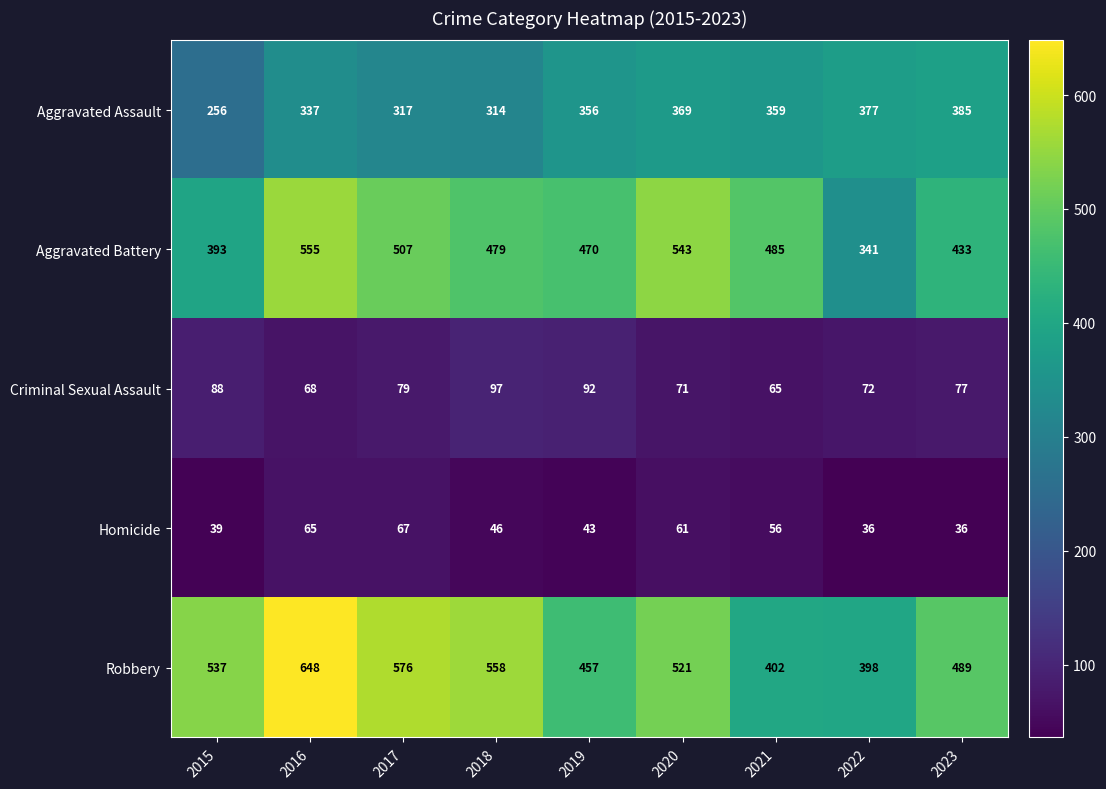

Rank the series by their maximum value, from lowest to highest.

Homicide, Criminal Sexual Assault, Aggravated Assault, Aggravated Battery, Robbery